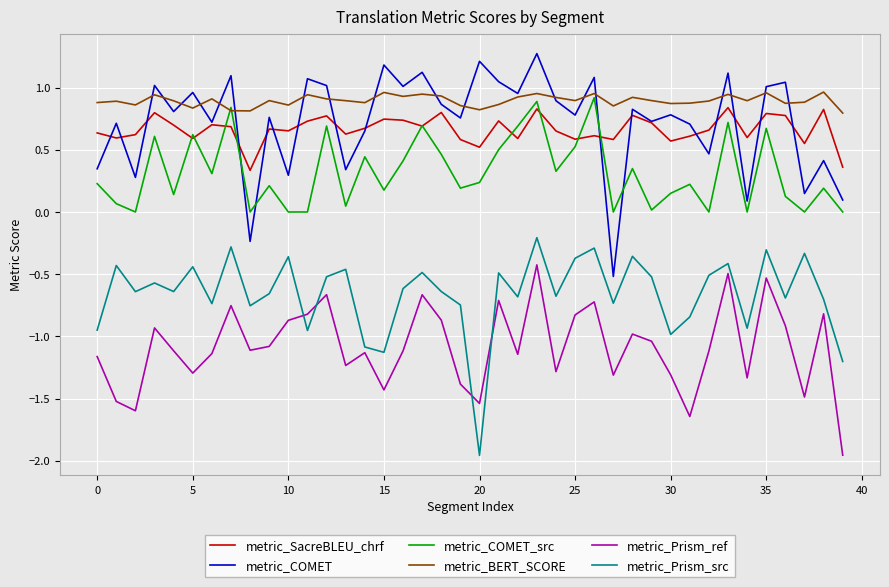

True or false: metric_COMET_src and metric_Prism_ref intersect in this chart.

False